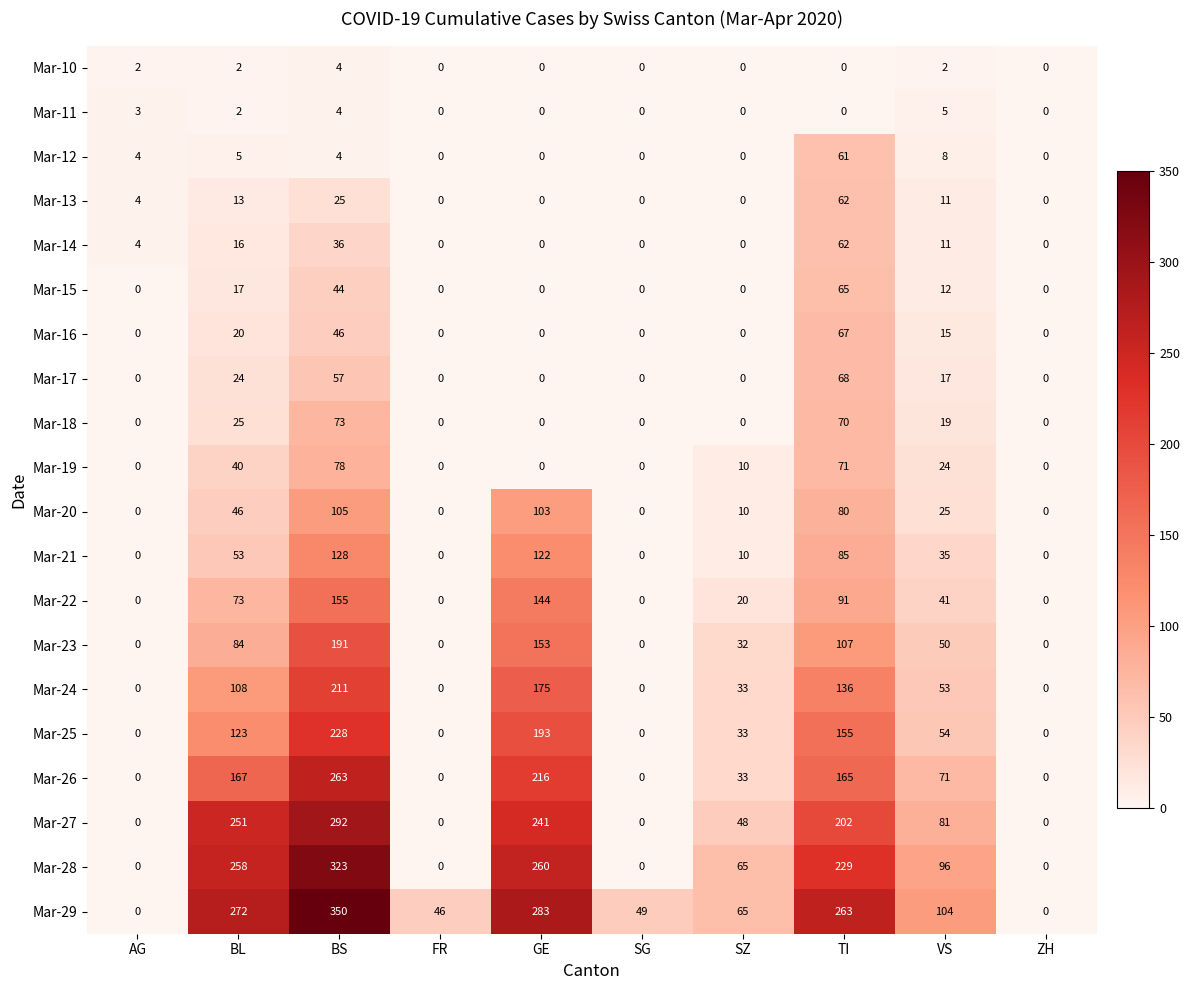

Count the number of categories in the chart.

10